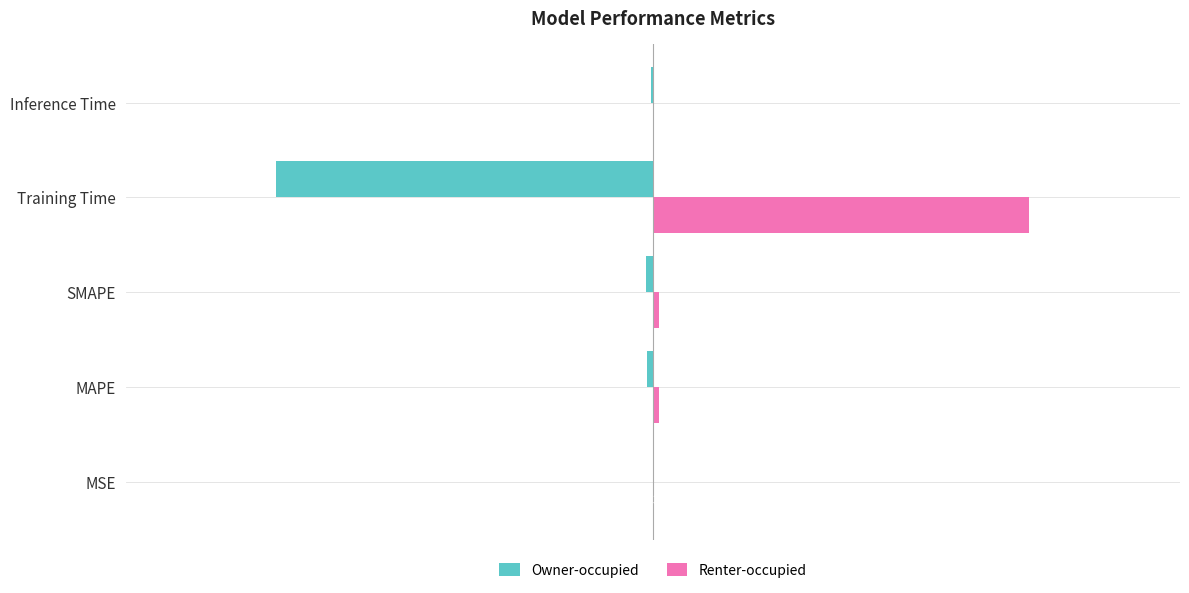

Where is Renter-occupied nearest to the value 1?

SMAPE